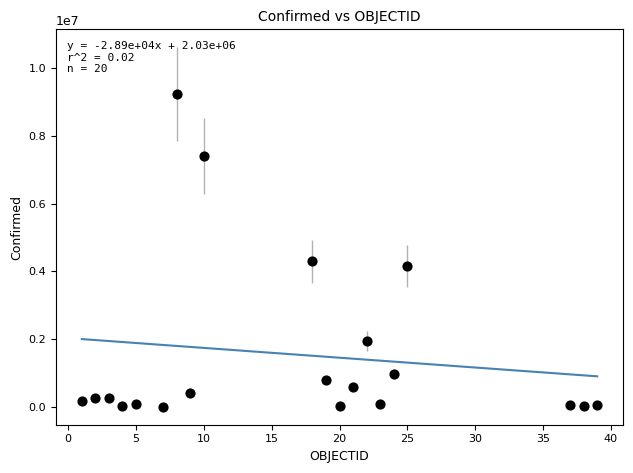

What Y value in the scatter plot is closest to 4619434?

4295818